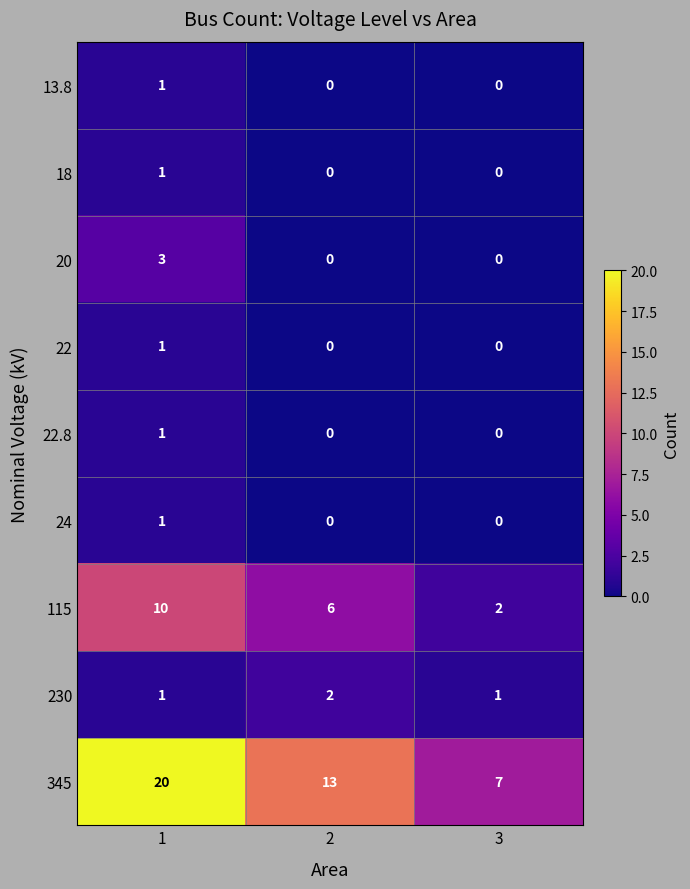

Count the number of categories in the chart.

3